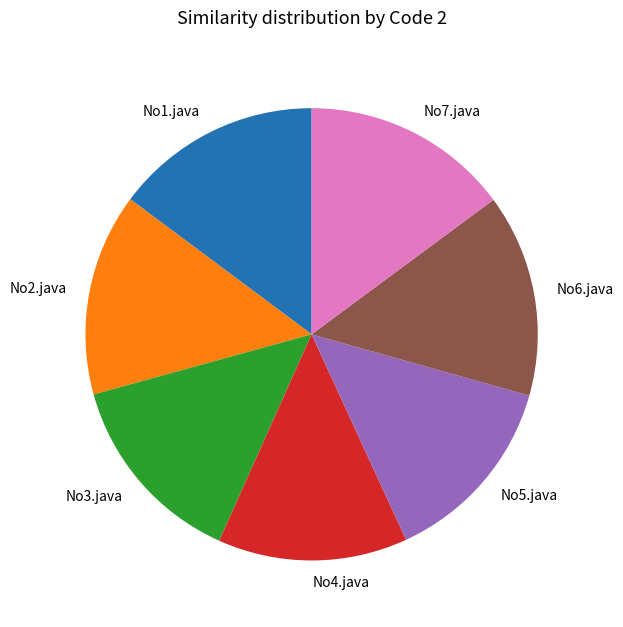

How many segments does this pie chart have?

7